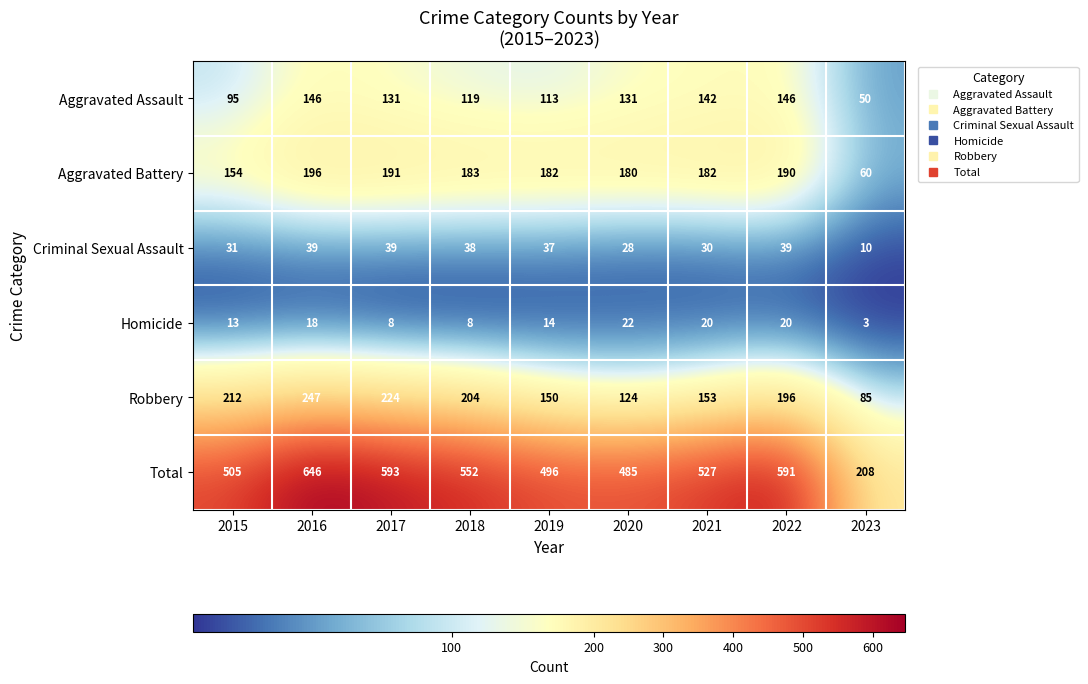

The value of Aggravated Battery at 2017 is 73. True or false?

False